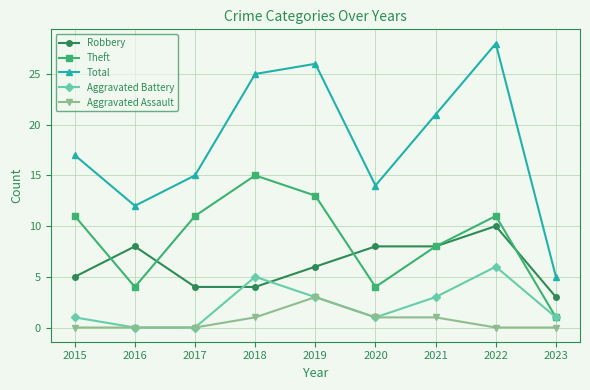

List the labels in order of Total value, smallest first.

2023, 2016, 2020, 2017, 2015, 2021, 2018, 2019, 2022